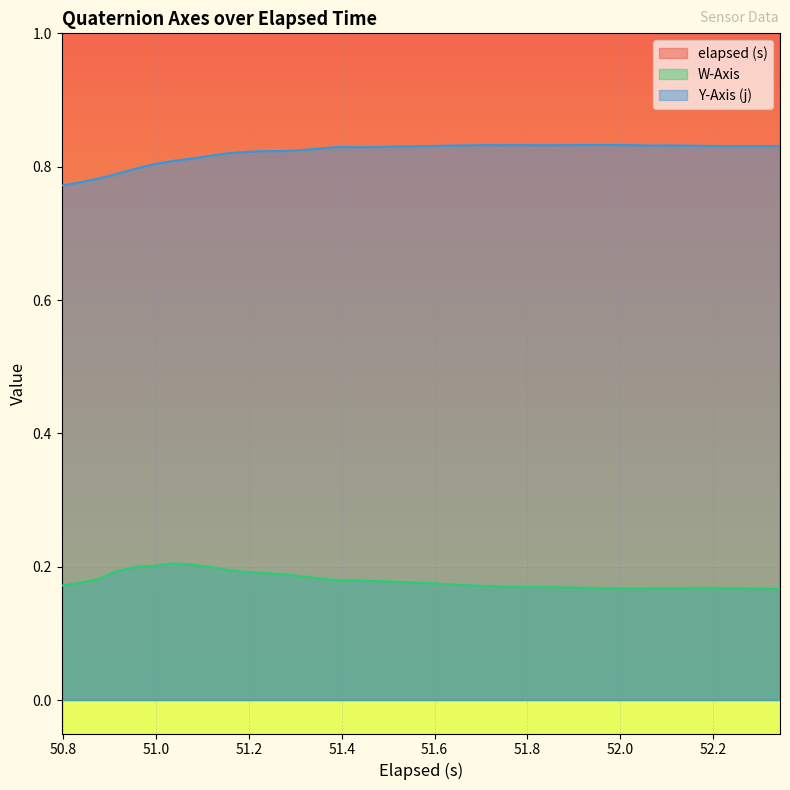

True or false: W-Axis and Y-Axis (j) intersect in this chart.

False